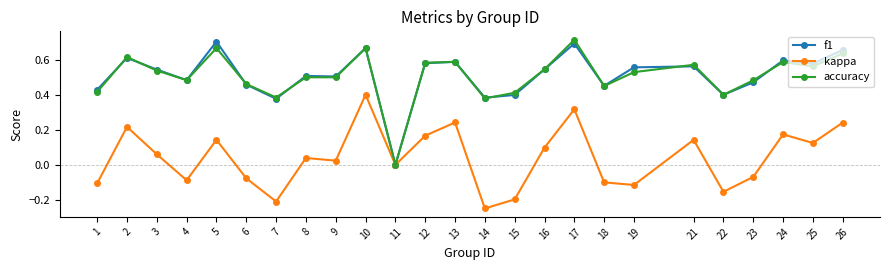

The value of f1 at 10 is 0.7. True or false?

True